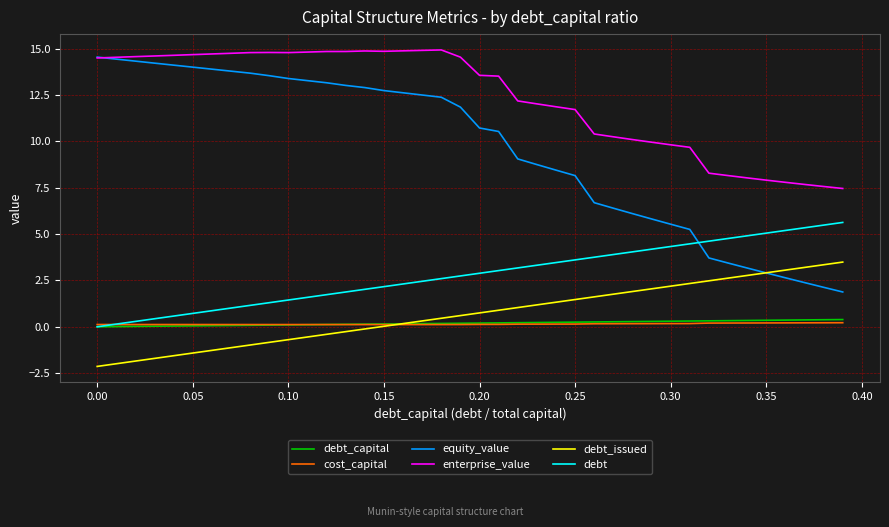

Count the number of data series in this chart.

6